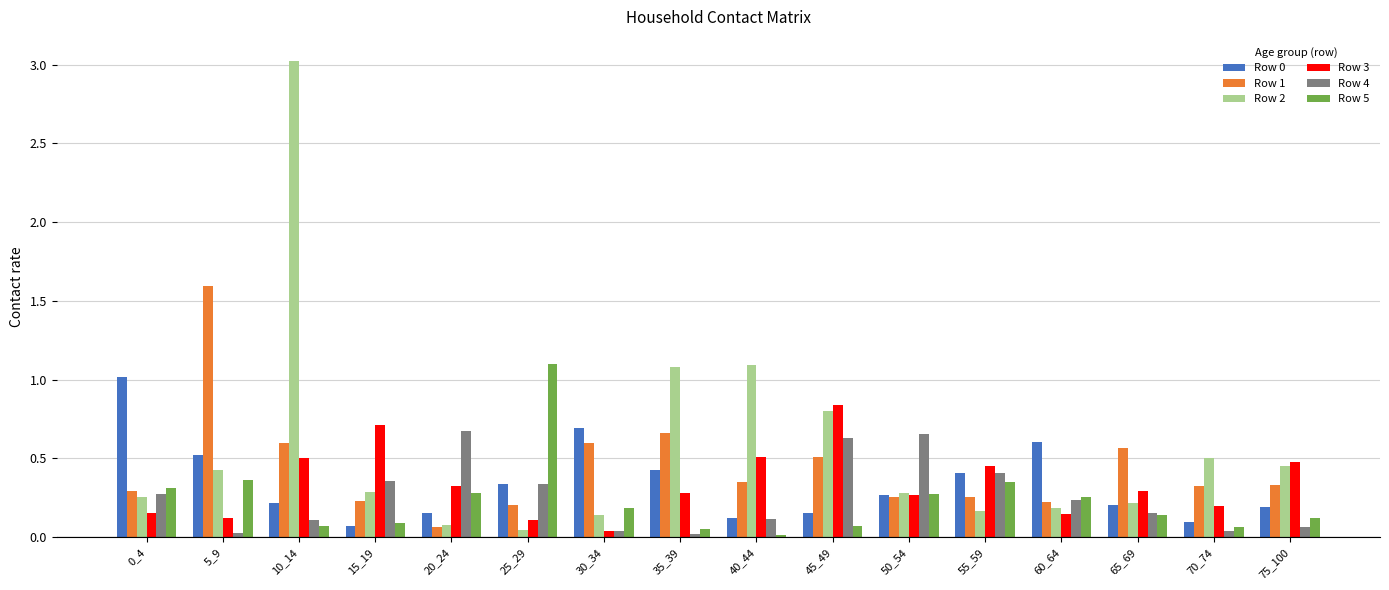

What is the highest value of the Row 0 series?

1.0